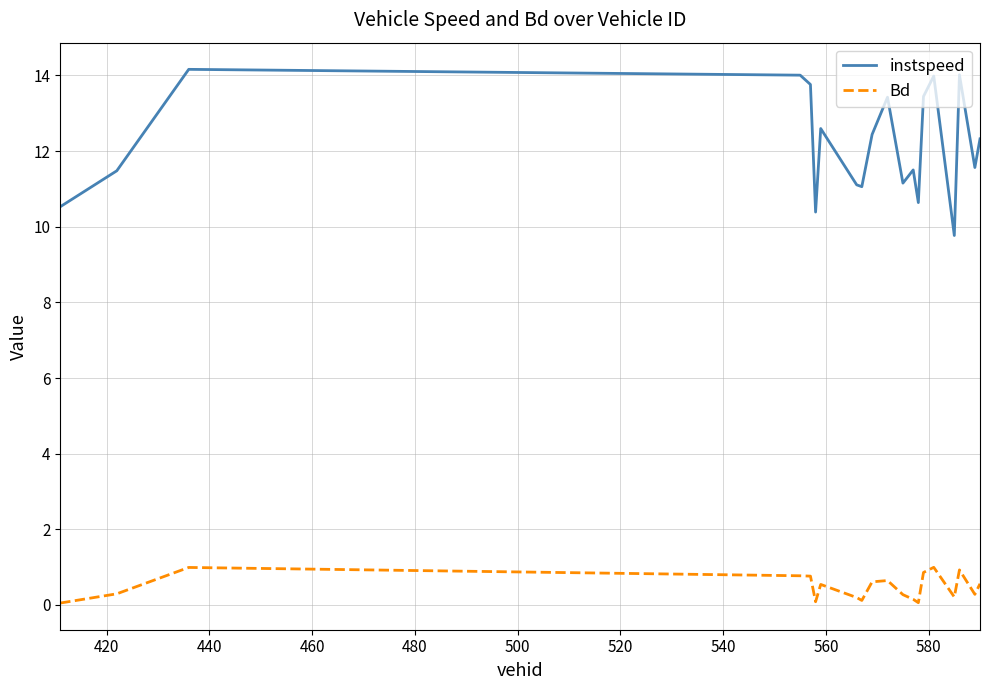

Which series has the largest total across all categories?

instspeed